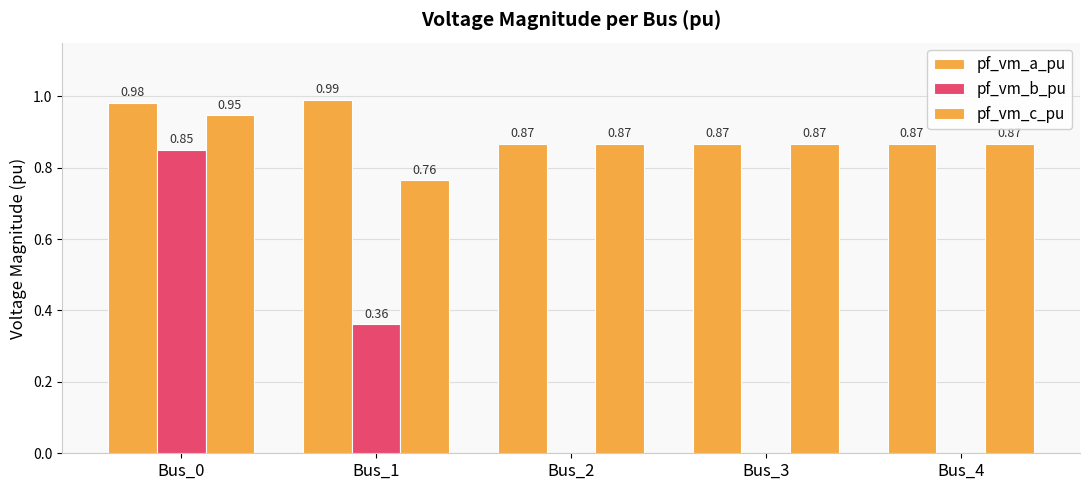

Reading right to left, what are all the values shown in this chart?

pf_vm_a_pu: 0.9	0.9	0.9	1.0	1.0
pf_vm_b_pu: 0.0	0.0	0.0	0.4	0.9
pf_vm_c_pu: 0.9	0.9	0.9	0.8	0.9